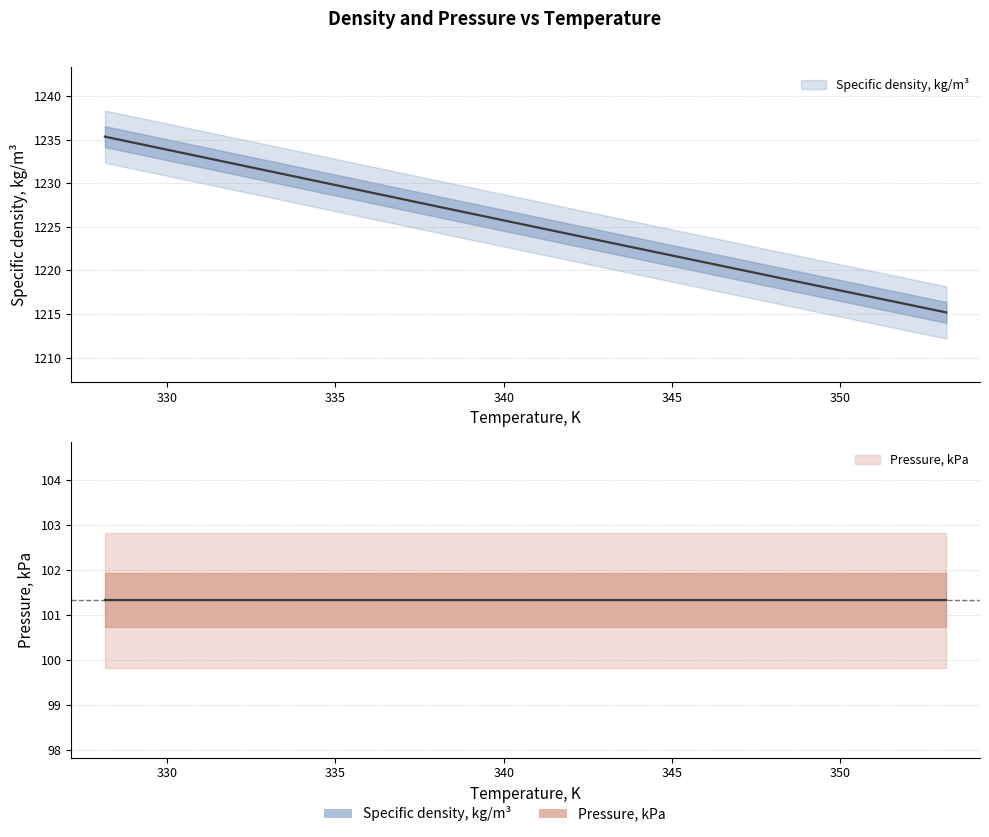

What position from the left is 328.15?

1